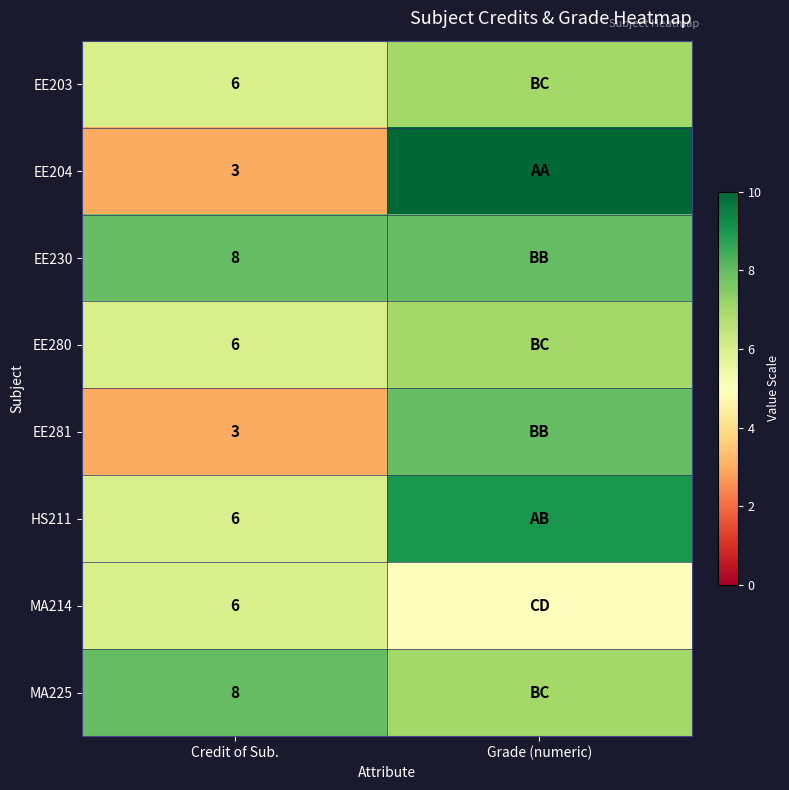

The value of MA225 at Credit of Sub. is 5. True or false?

False